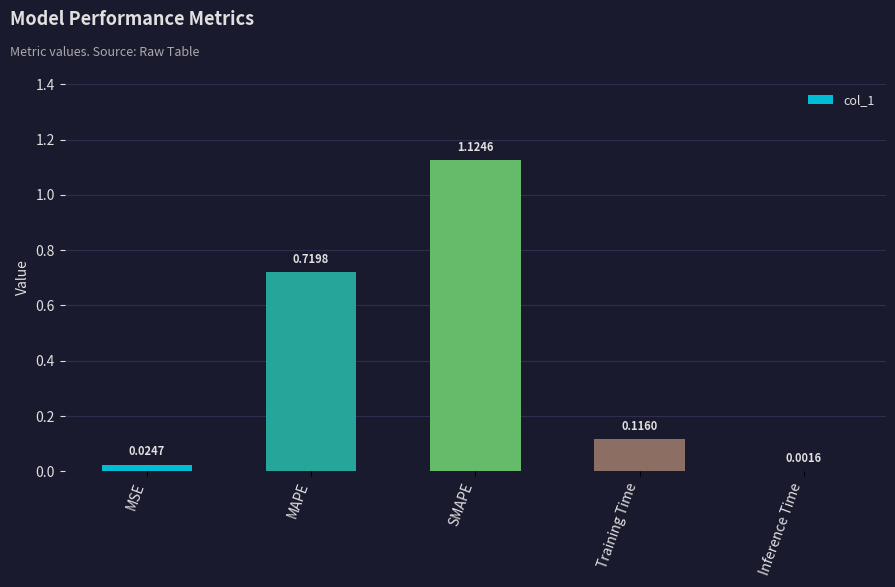

Which category has the highest value across all series?

SMAPE